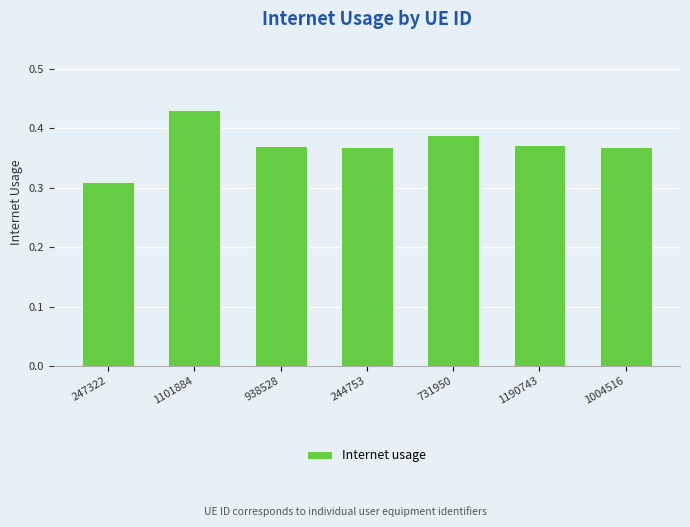

How many distinct data groups are displayed?

1